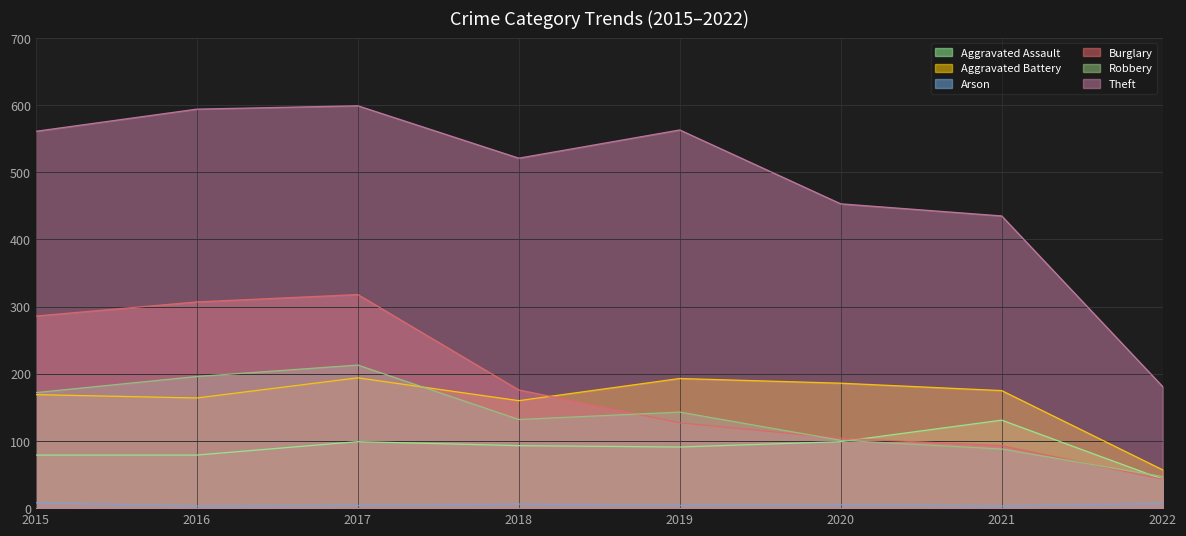

The value of Aggravated Assault at 2018 is 93. True or false?

True